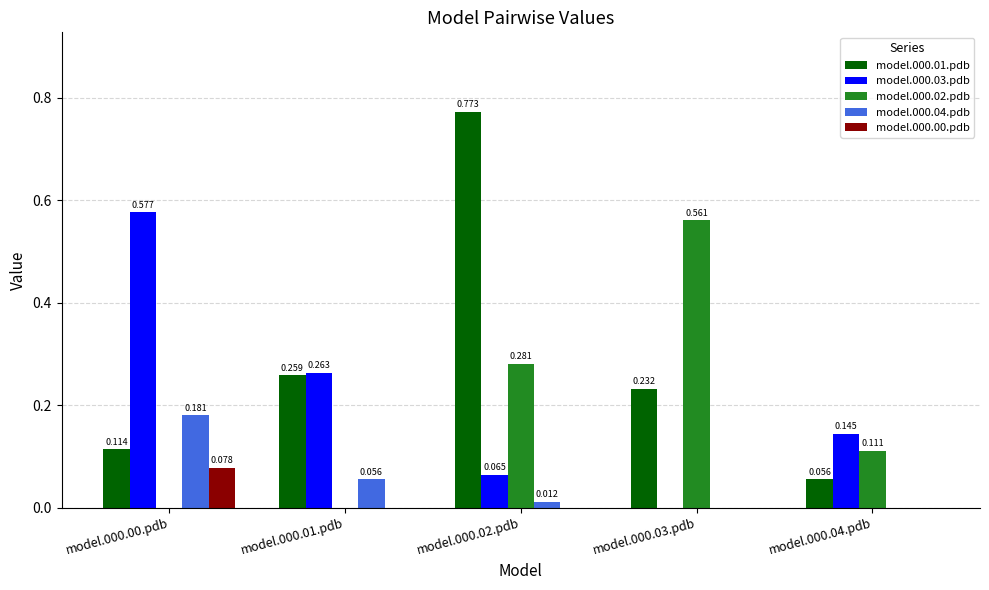

How many groups of bars are there?

5